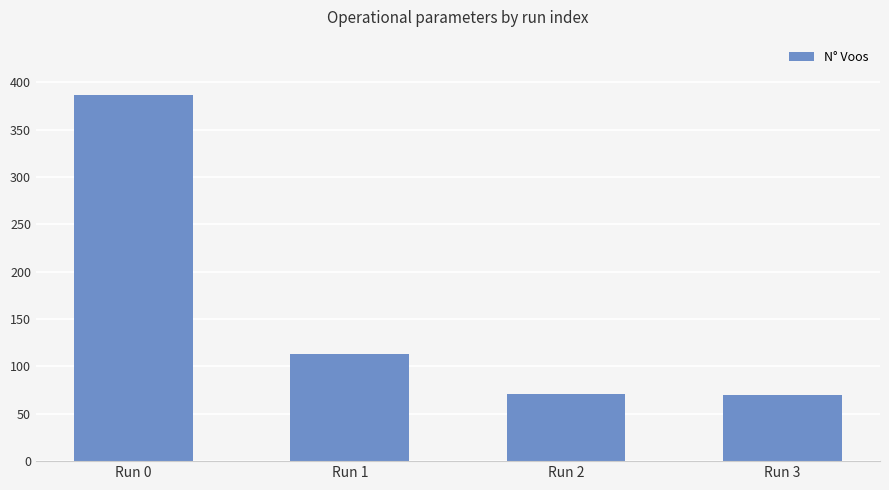

What is the difference between the values at Run 3 and Run 1?

43